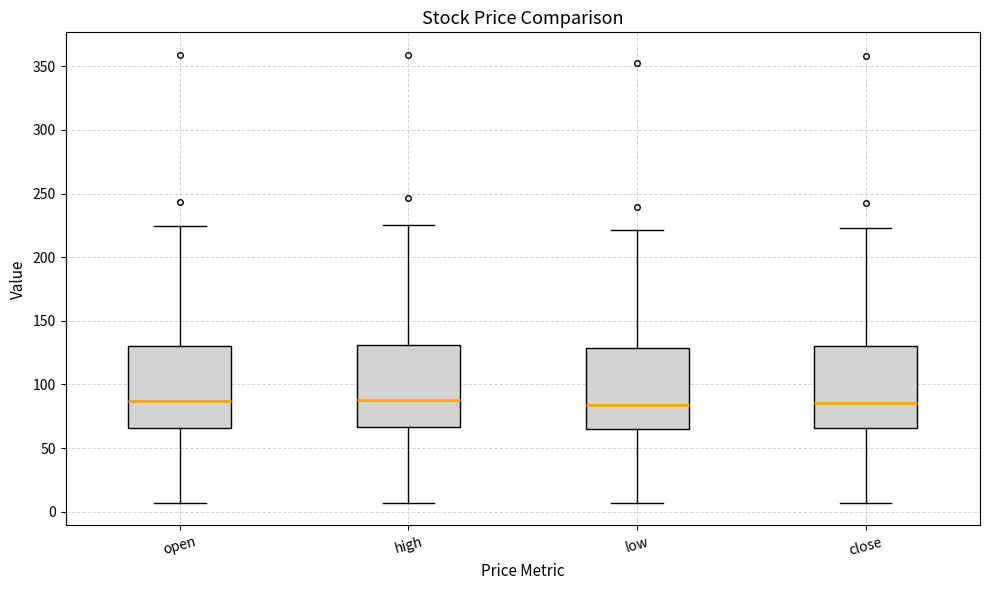

Where is the upper edge of the box for high on the y-axis? The values are not printed on the chart, so give them approximately, as read against the axis.

130